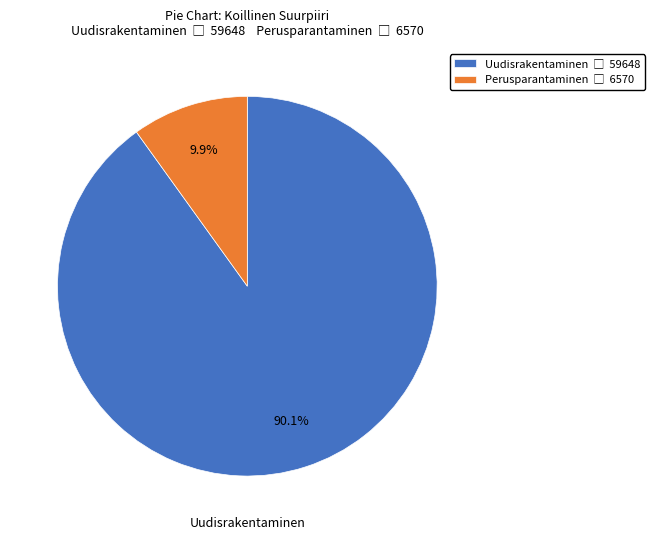

Is there any slice that represents more than half of the pie?

Yes